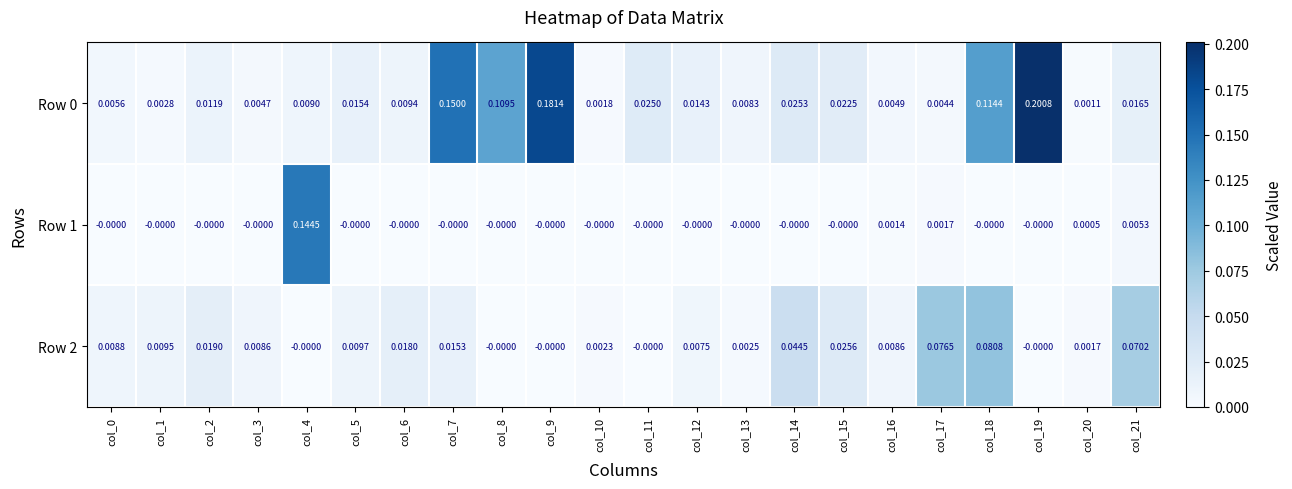

At which category is the sum across all series the highest?

col_19